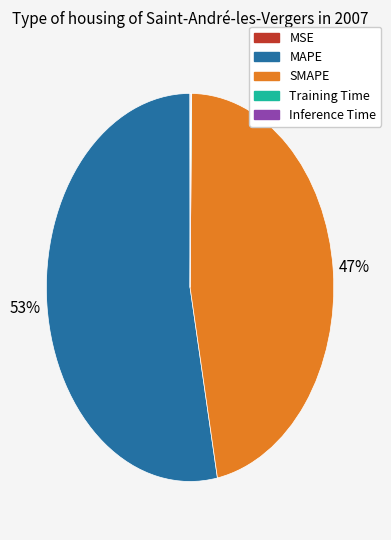

What percentage is the SMAPE slice, to the nearest percent?

47%